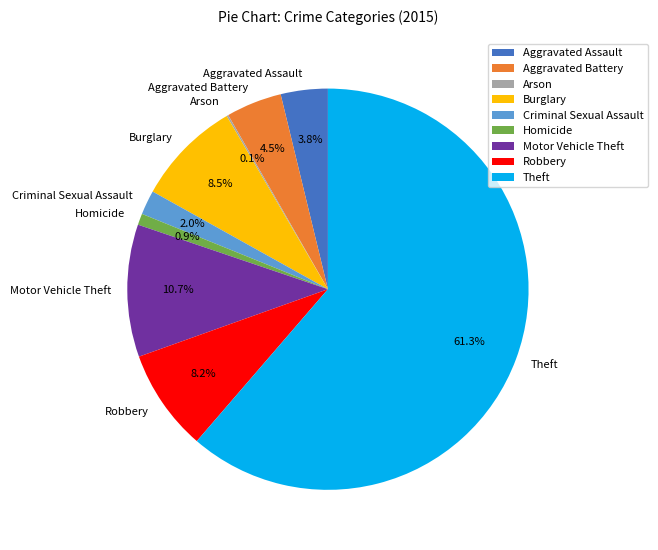

To the nearest percent, what portion does Motor Vehicle Theft represent?

11%